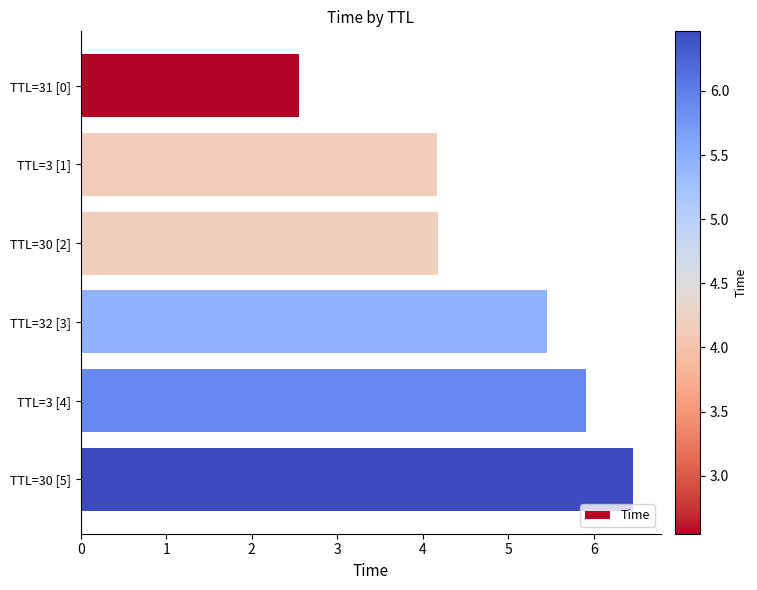

How many data points are less than 5?

3